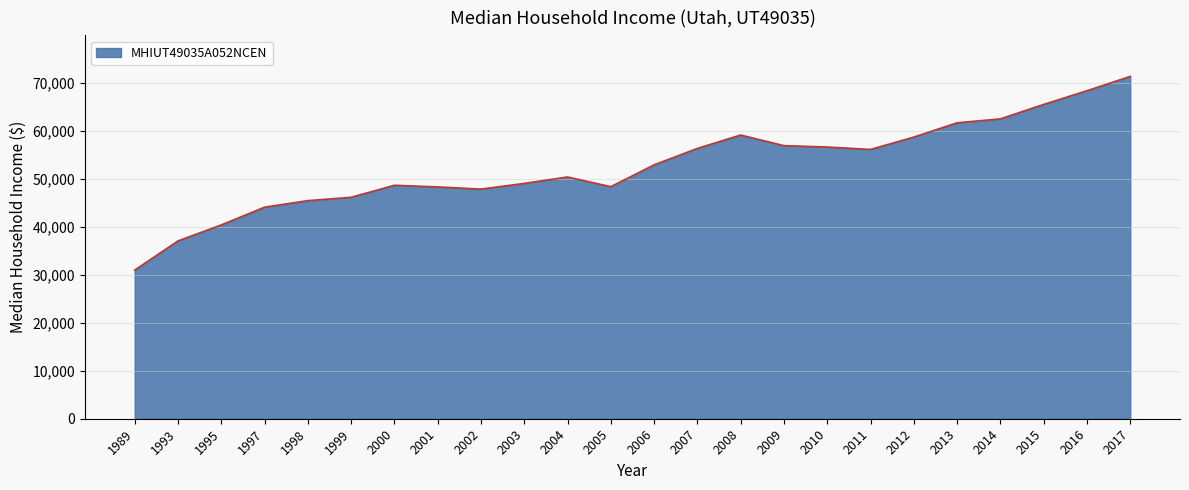

The value at 2008 is 36937. True or false?

False